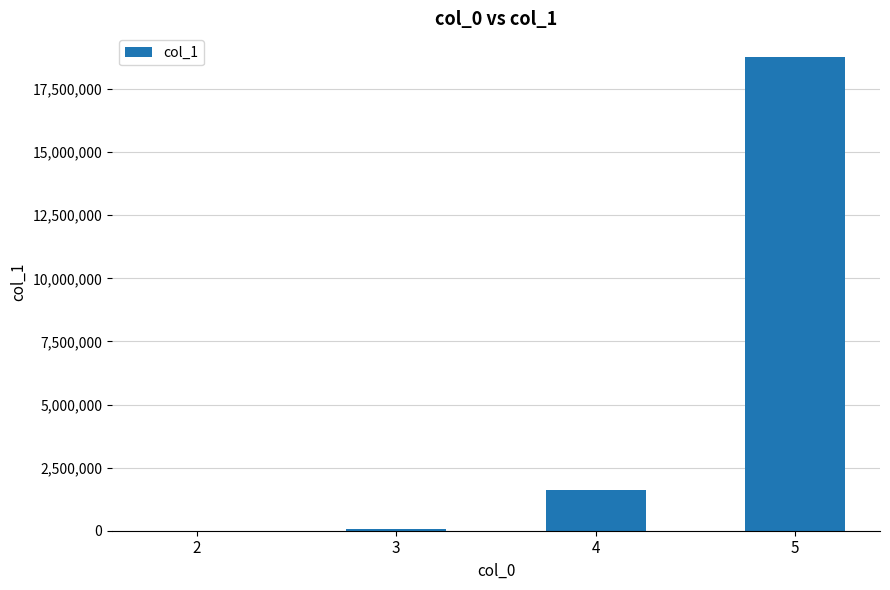

What is the sum of all values?

20440958